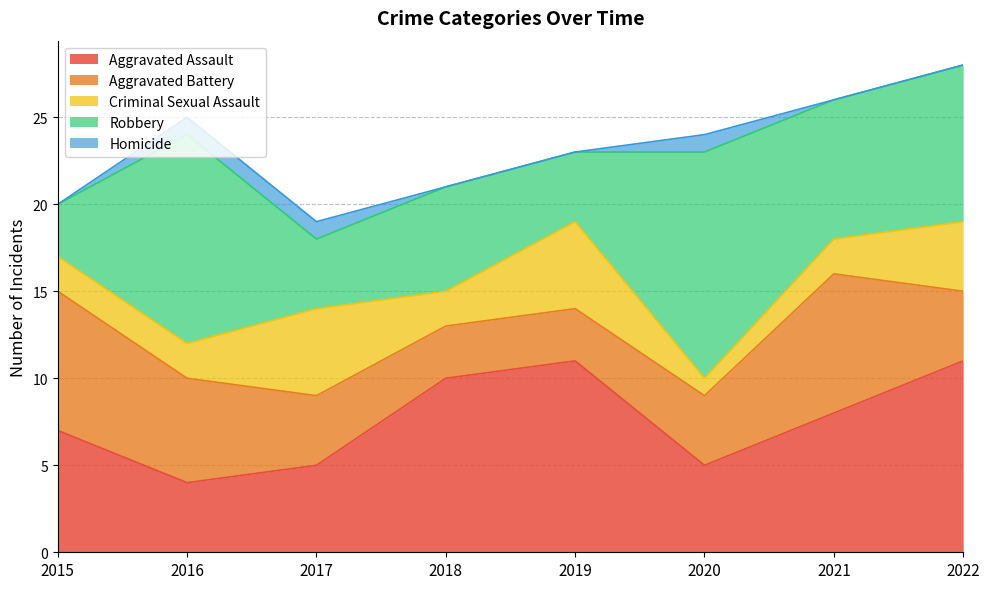

How many lines are shown in the chart?

5